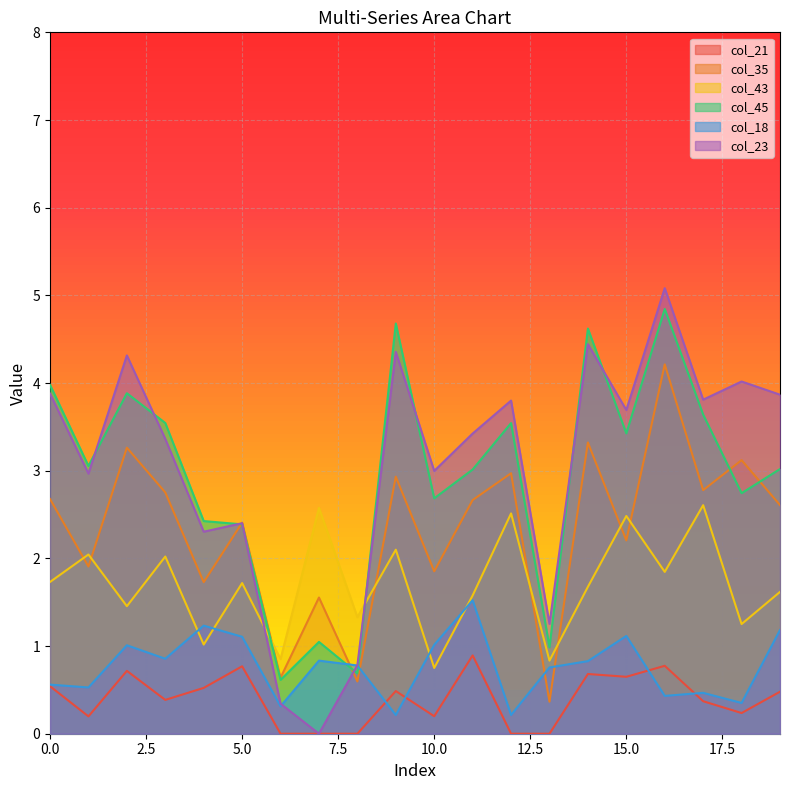

What is the total value across all series at 17?

13.7